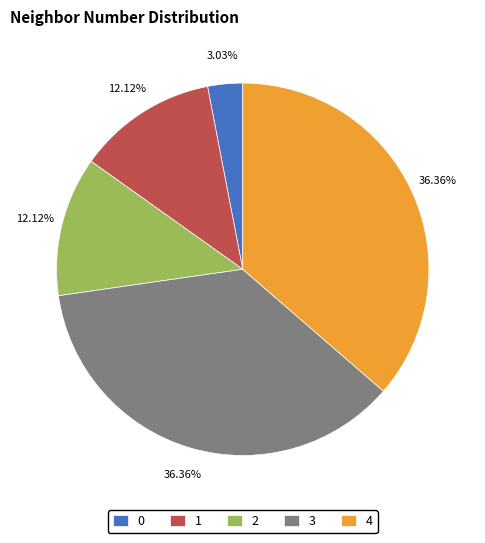

Between 0 and 1, which is larger?

1